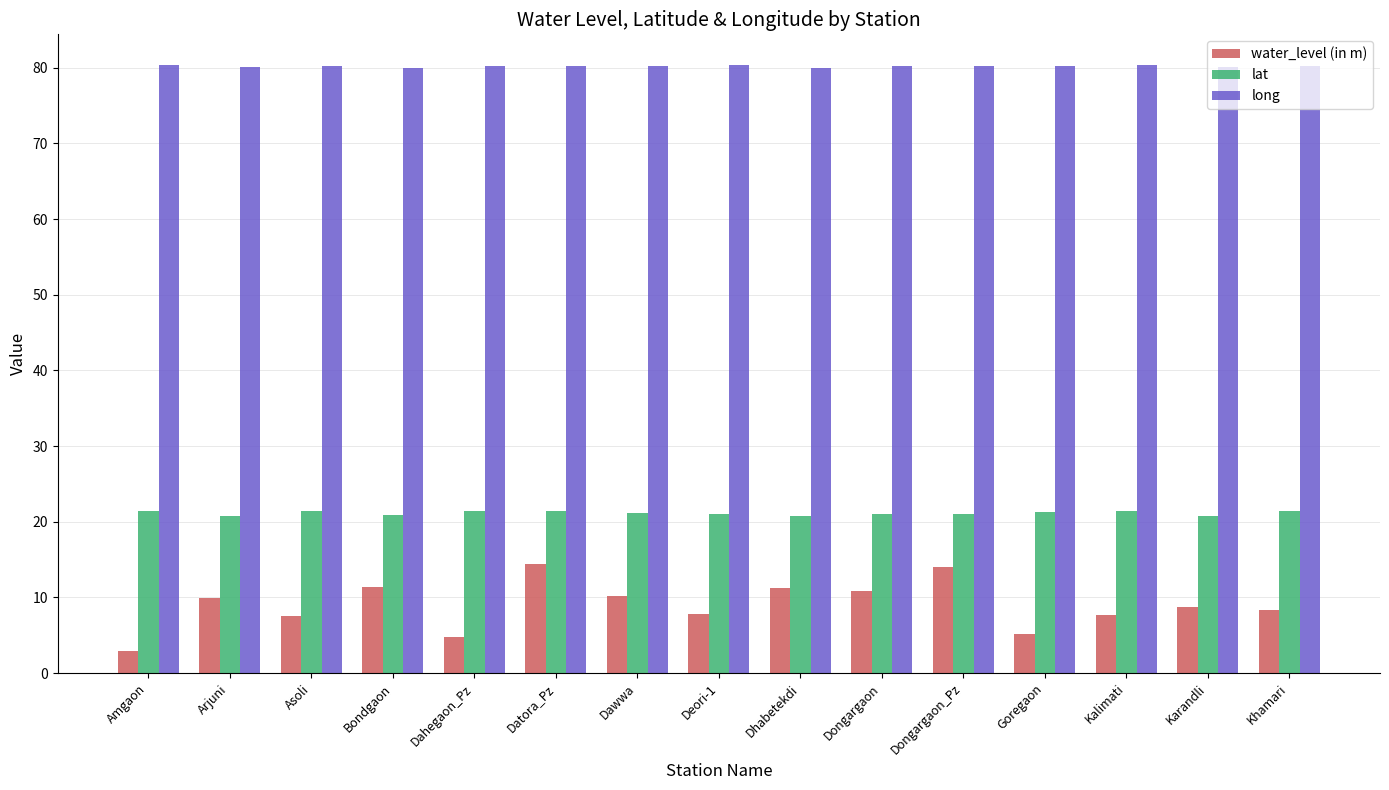

What is the difference between the second highest and second lowest values in the long series?

0.4